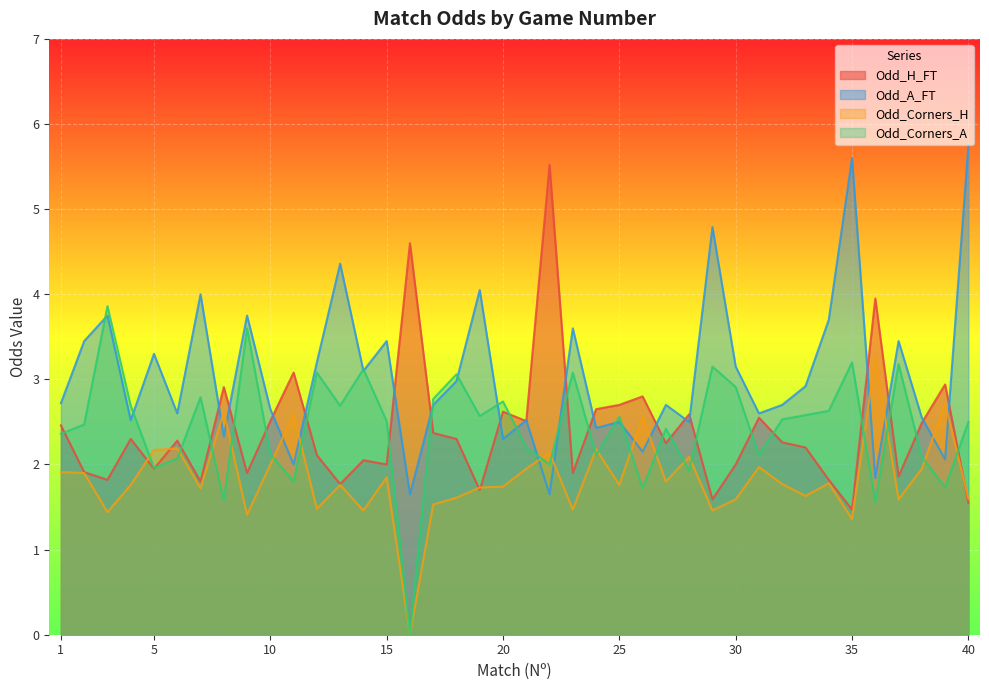

How many series are shown in this chart?

4